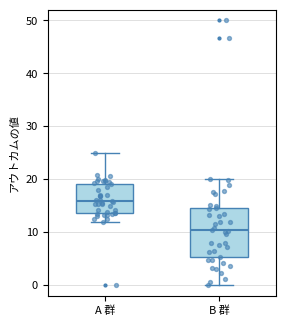

Which box has the lowest median line?

B 群